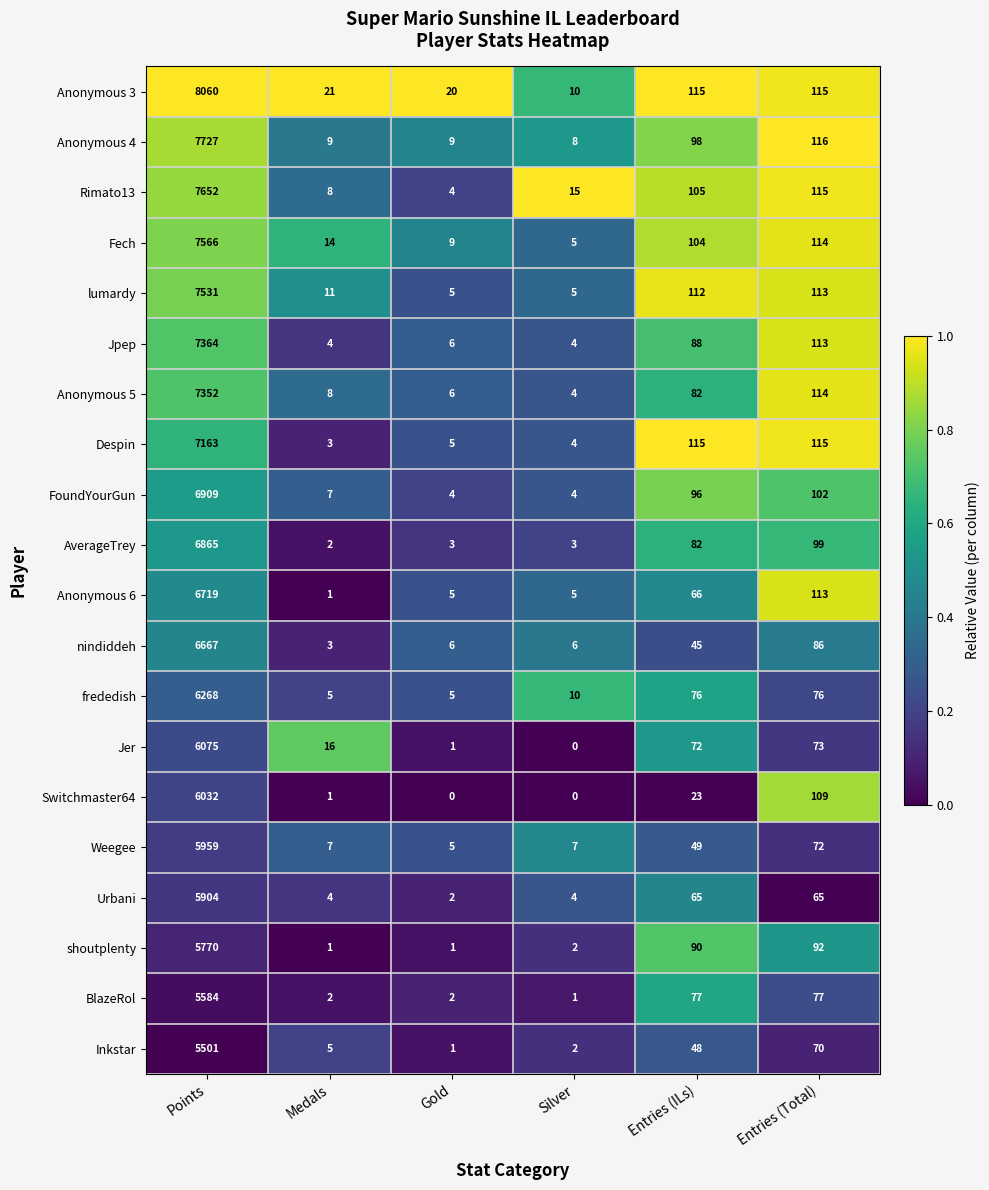

At which label does Anonymous 4 first exceed 98?

Points